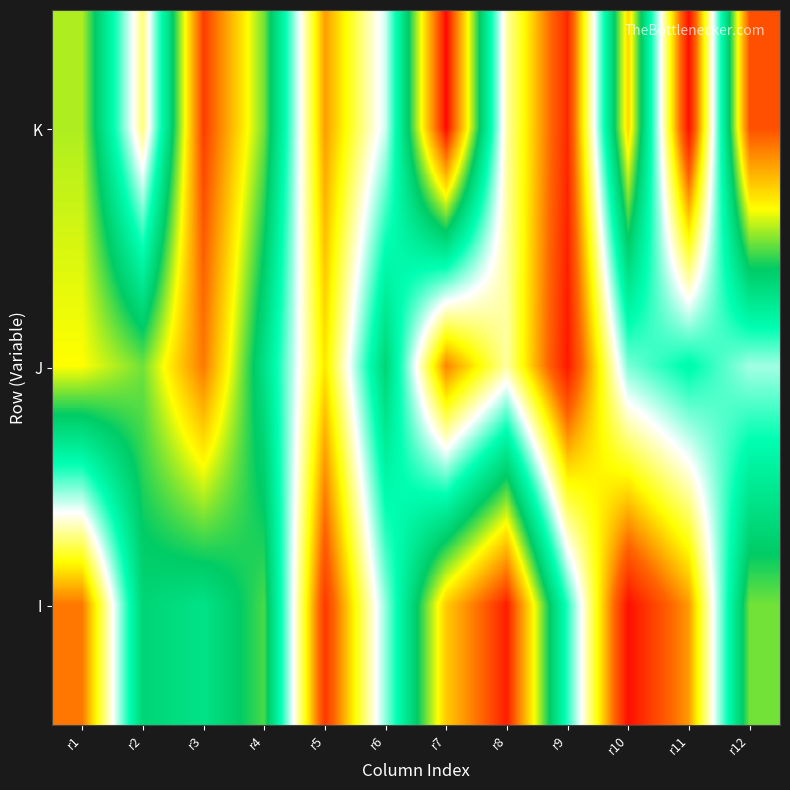

What is the total value across all series at r8?

163